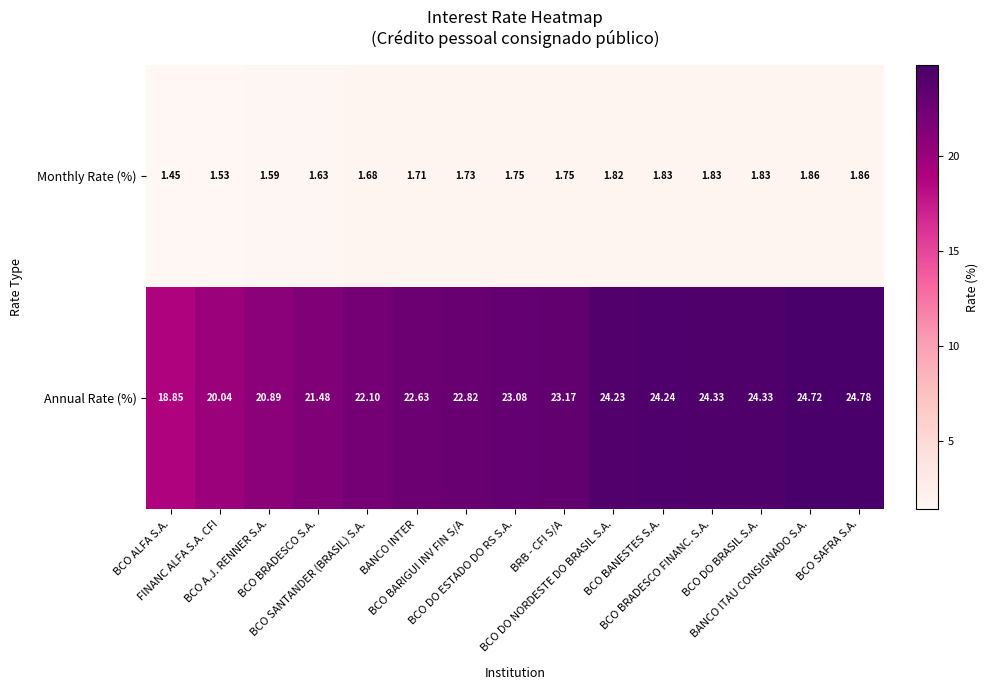

Rank the series by their average value, from lowest to highest.

Monthly Rate (%), Annual Rate (%)